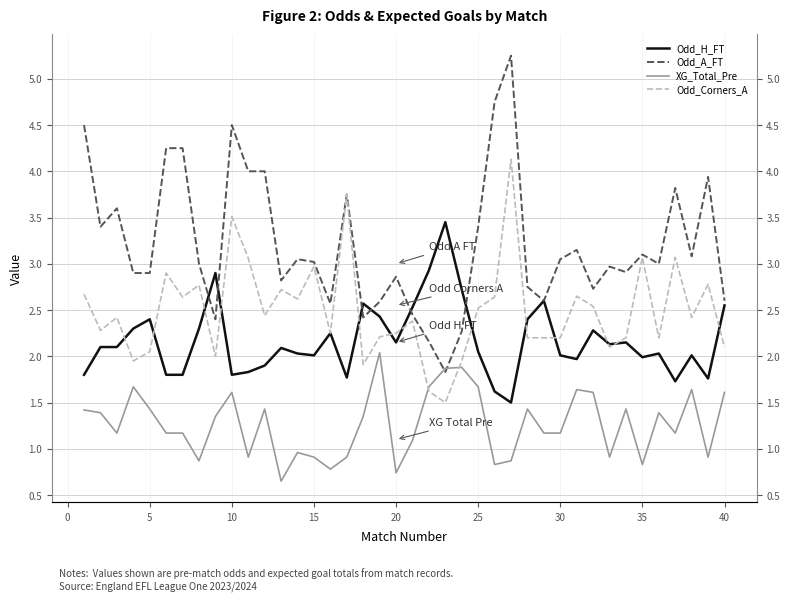

True or false: Odd_H_FT and XG_Total_Pre cross at least once.

False